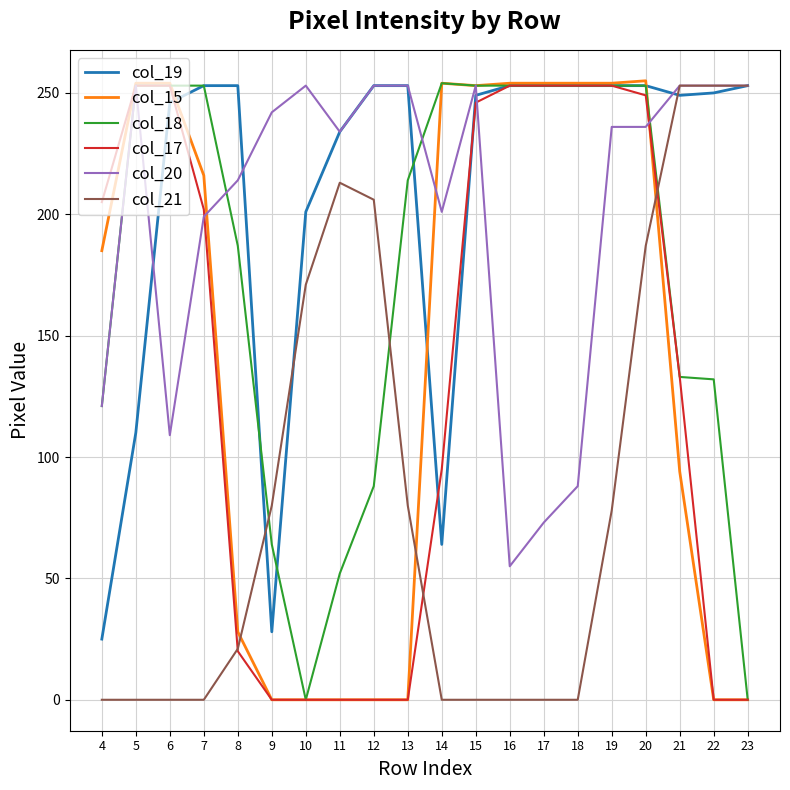

The value of col_19 at 9 is 28. True or false?

True